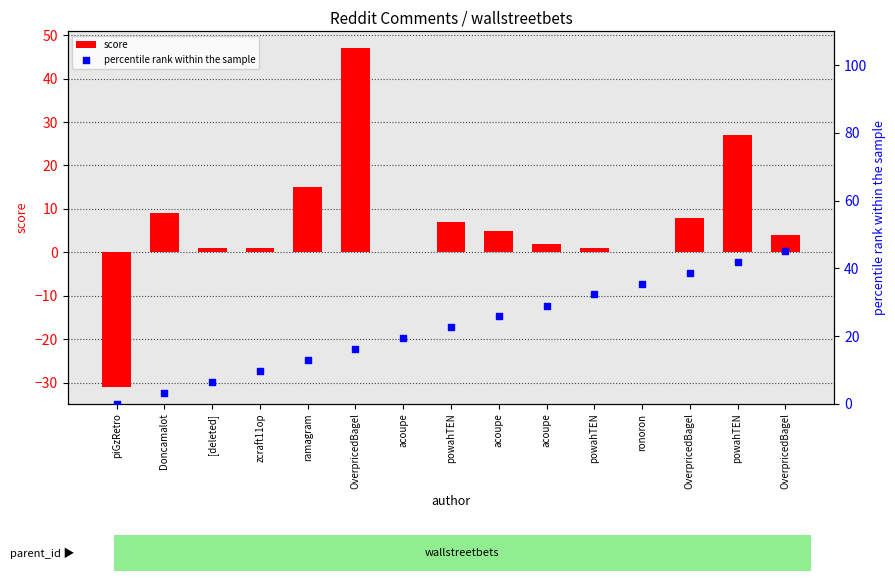

Is the value of score at acoupe greater than the value of percentile rank within the sample at acoupe?

No